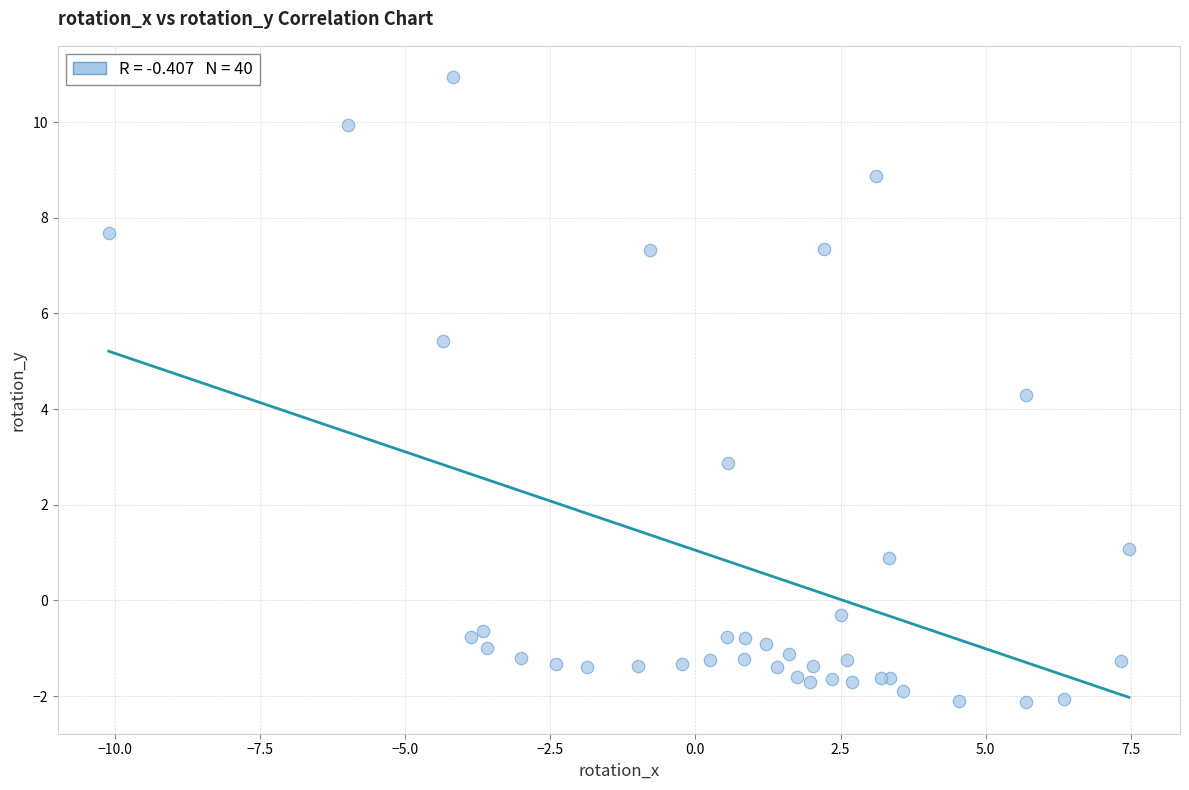

What Y value in the scatter plot is closest to 4?

4.3